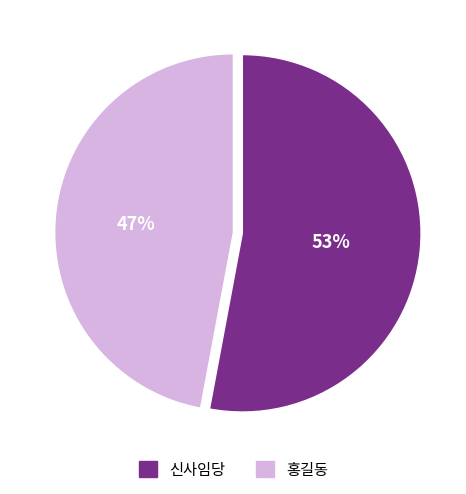

How many slices are in this pie chart?

2